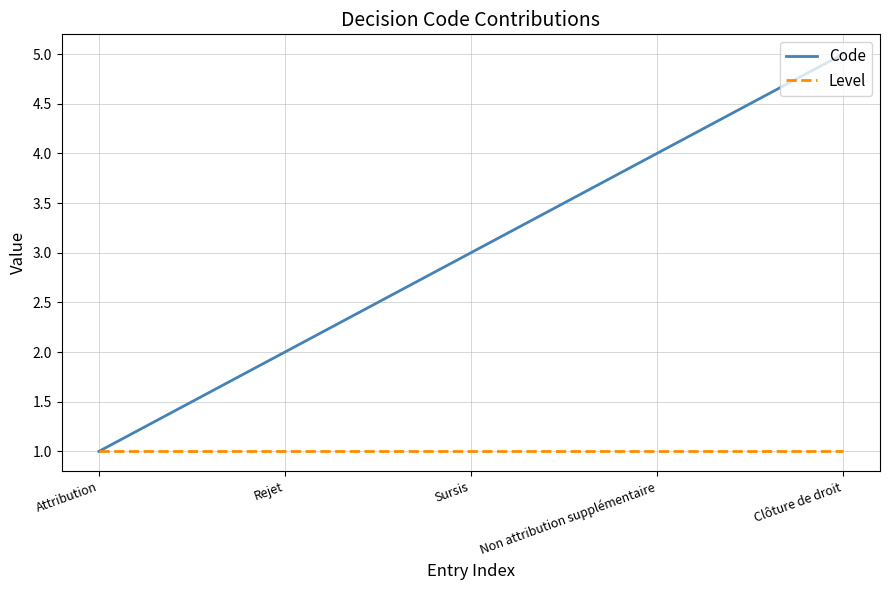

What is the average value of the Code series?

3